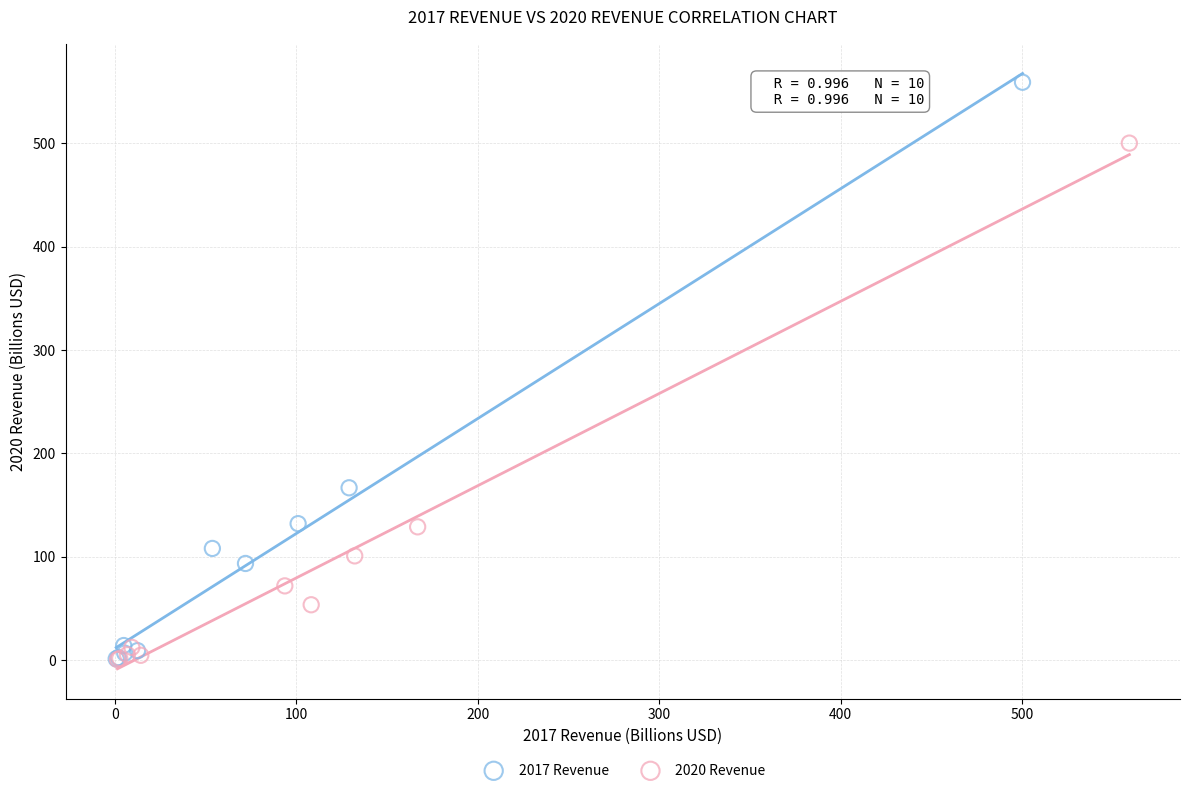

Which series contains the highest Y value?

2017 Revenue